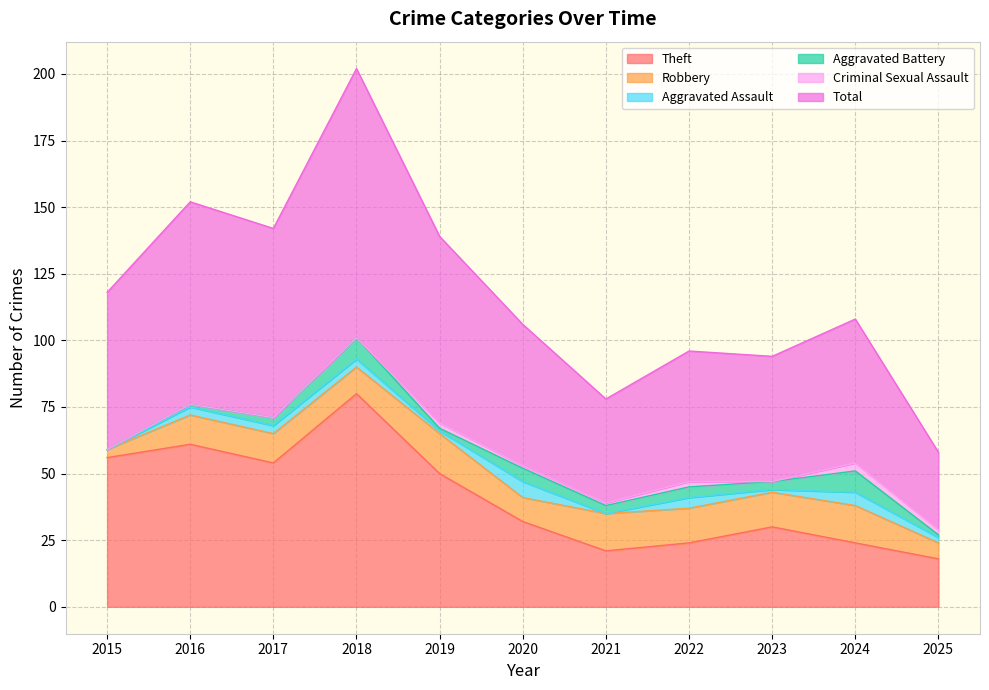

True or false: Criminal Sexual Assault has more than 0 points higher than both neighbors.

True